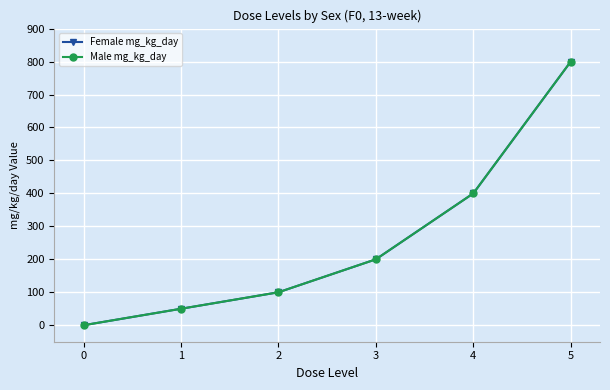

Is it true that Male mg_kg_day equals 28 at 1?

False